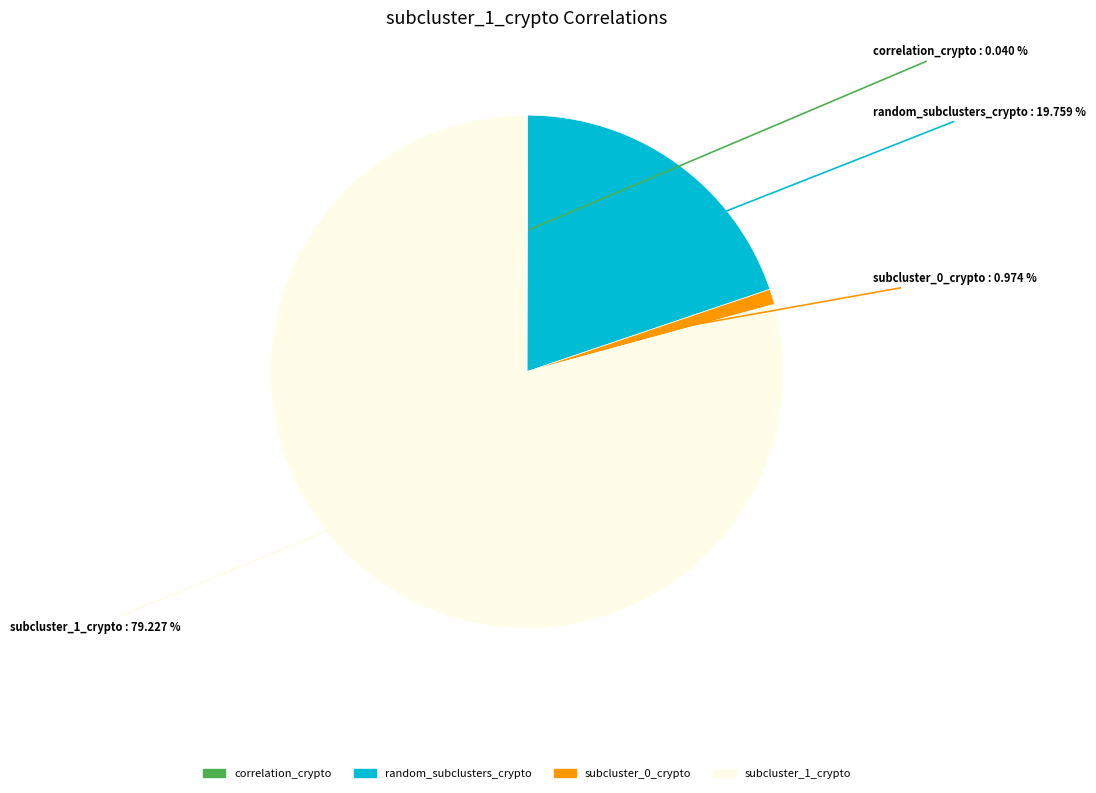

Is there a majority slice in this chart?

Yes